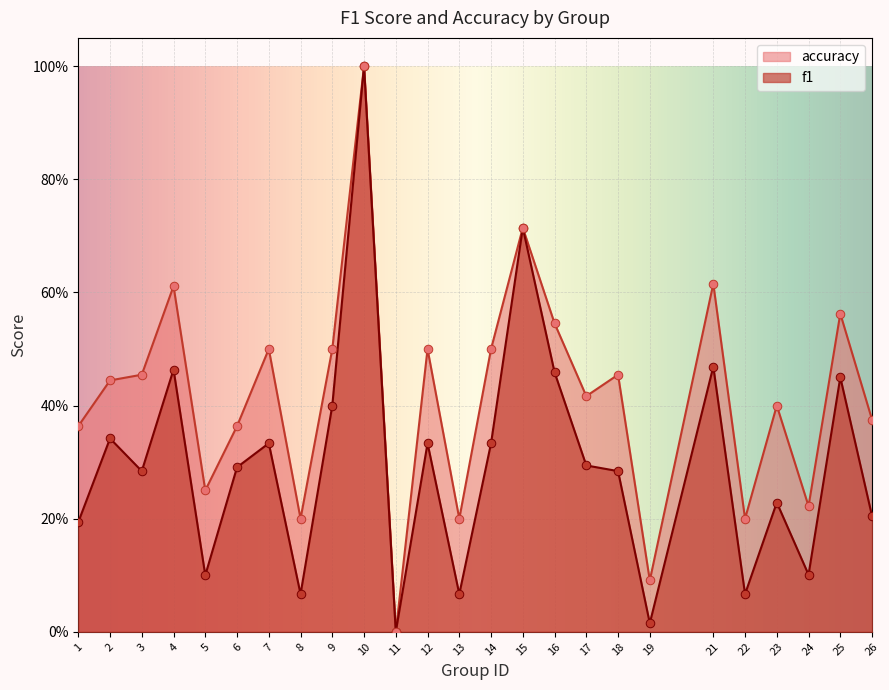

What is the total value across all series at 12?

0.8